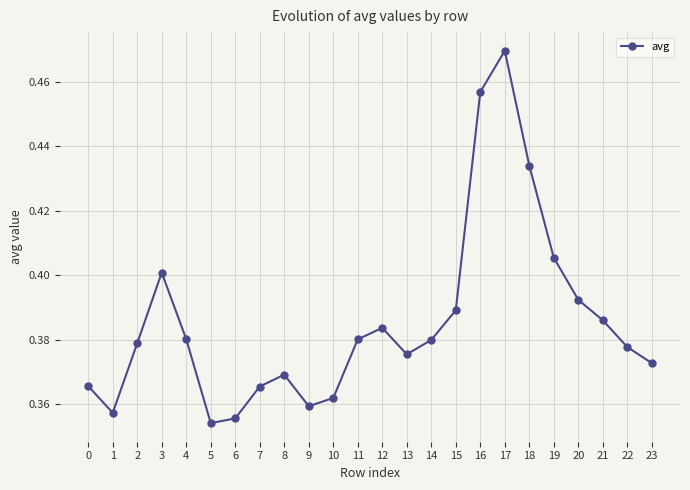

How many values are between 0 and 1?

24